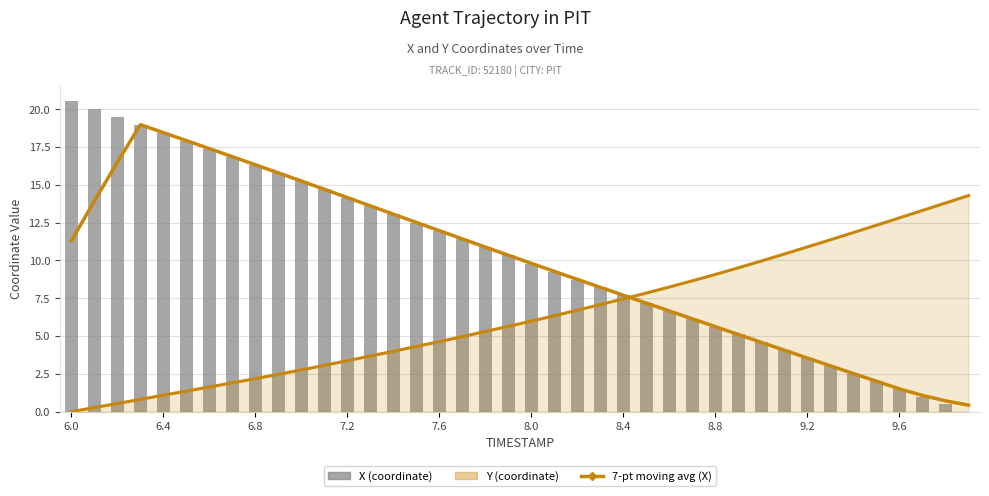

Rank the series at 15 from highest to lowest value.

7-pt moving avg (X), X